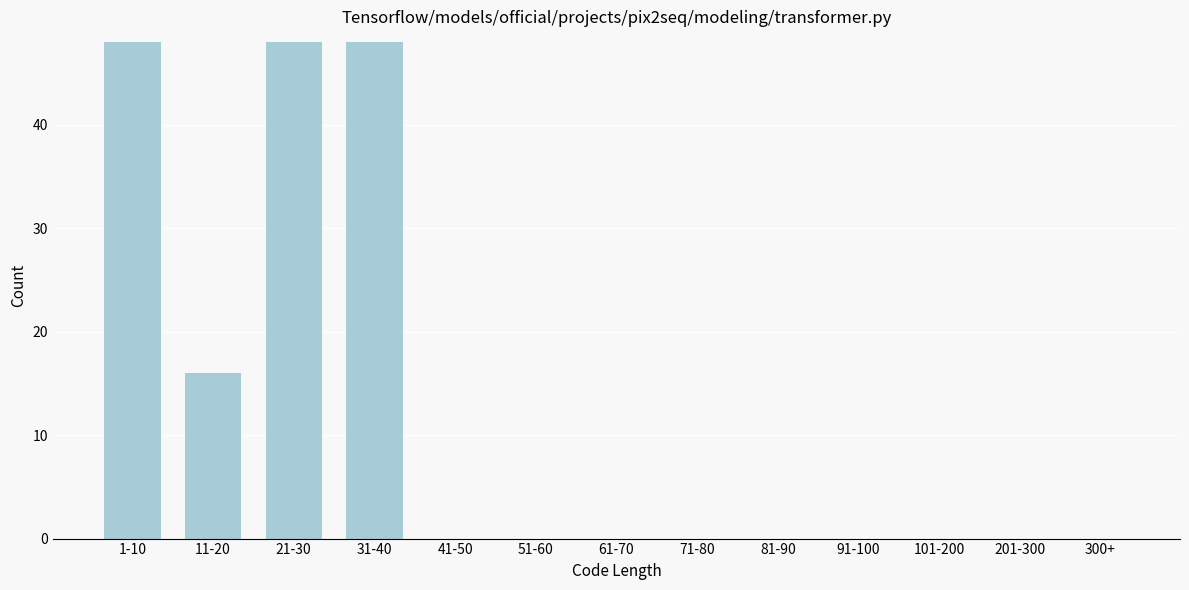

Reading left to right, what are all the values shown in this chart?

1-10=48	11-20=16	21-30=48	31-40=48	41-50=0	51-60=0	61-70=0	71-80=0	81-90=0	91-100=0	101-200=0	201-300=0	300+=0